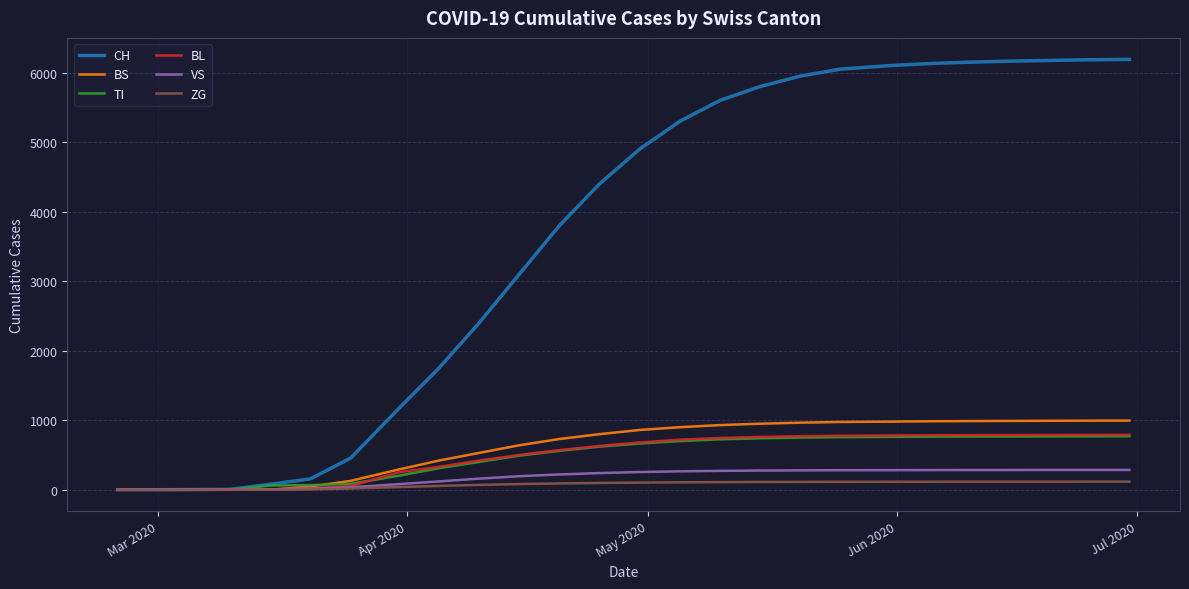

What is the maximum value shown in the chart?

6190